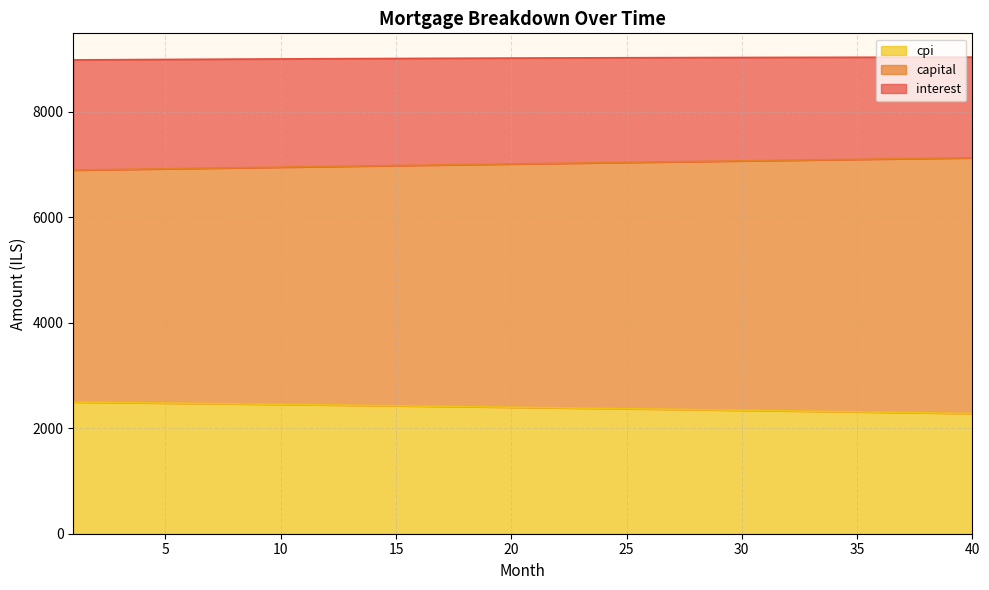

At which category is the sum across all series the highest?

28